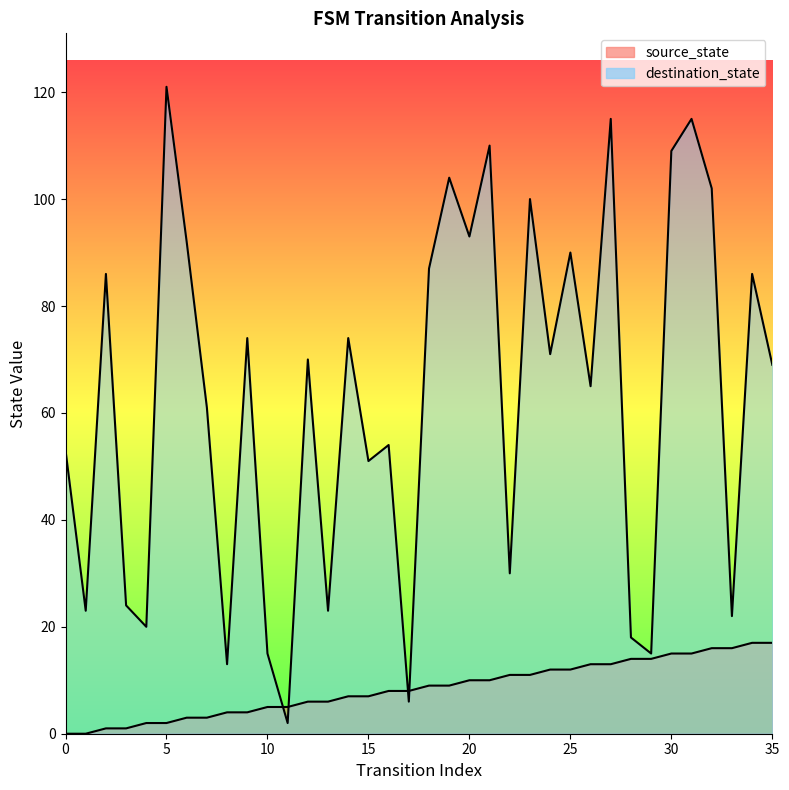

Which series changed the most between 14 and 27?

destination_state